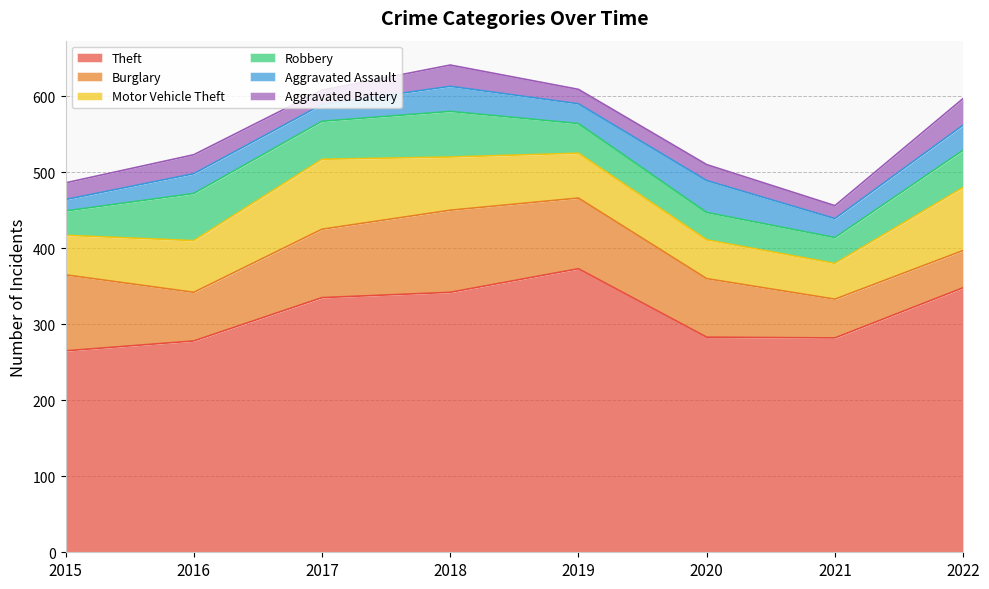

The Motor Vehicle Theft series shows 23 at 2019. True or false?

False